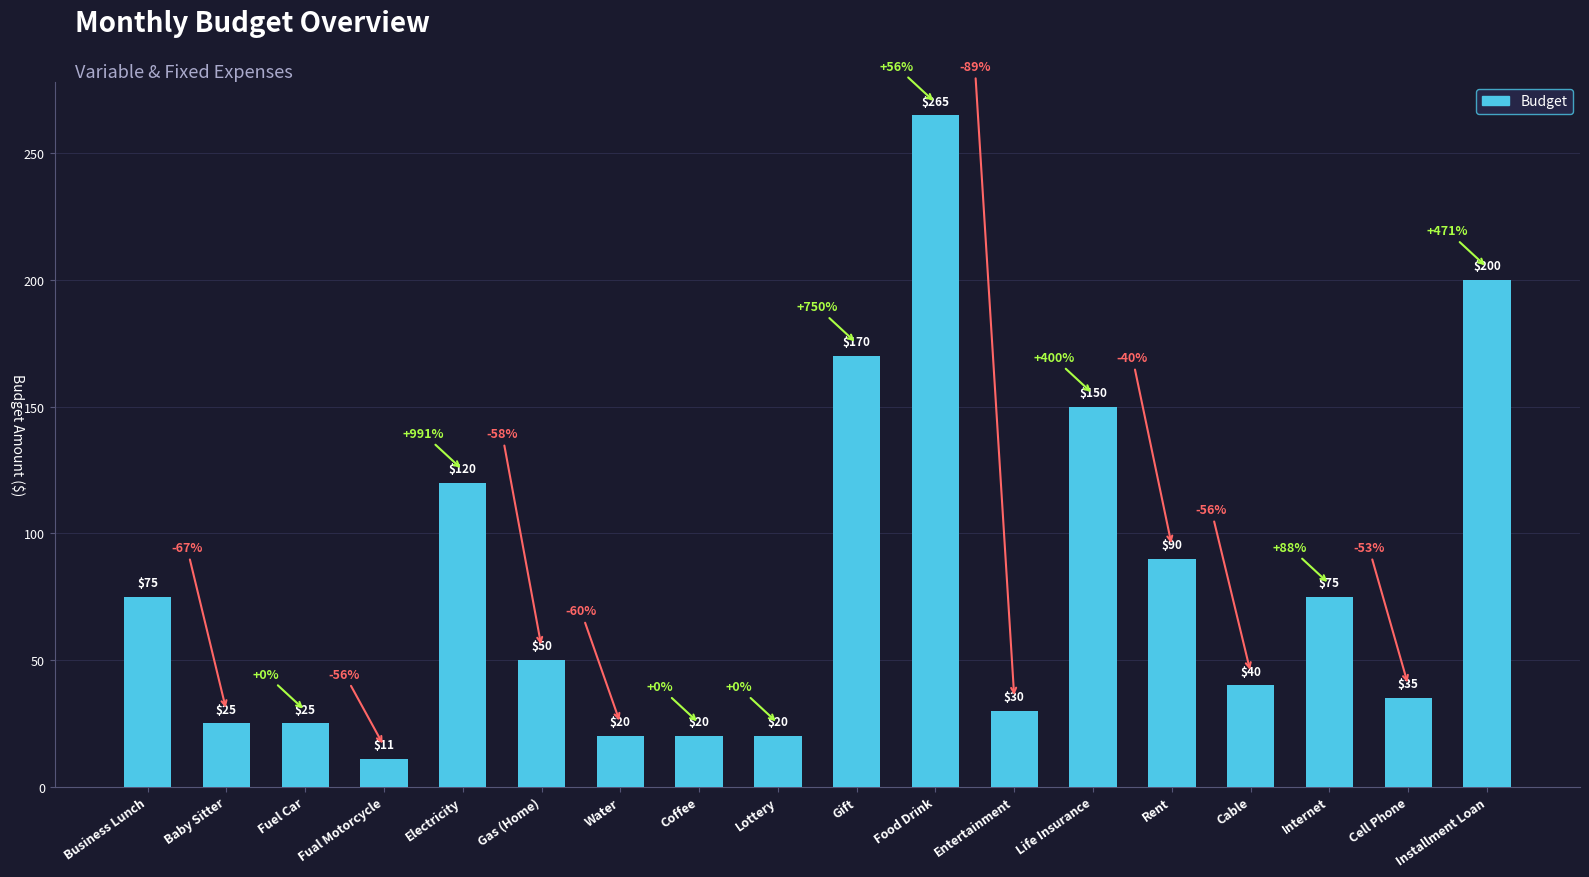

What is the label of the 13th bar from the left?

Life Insurance